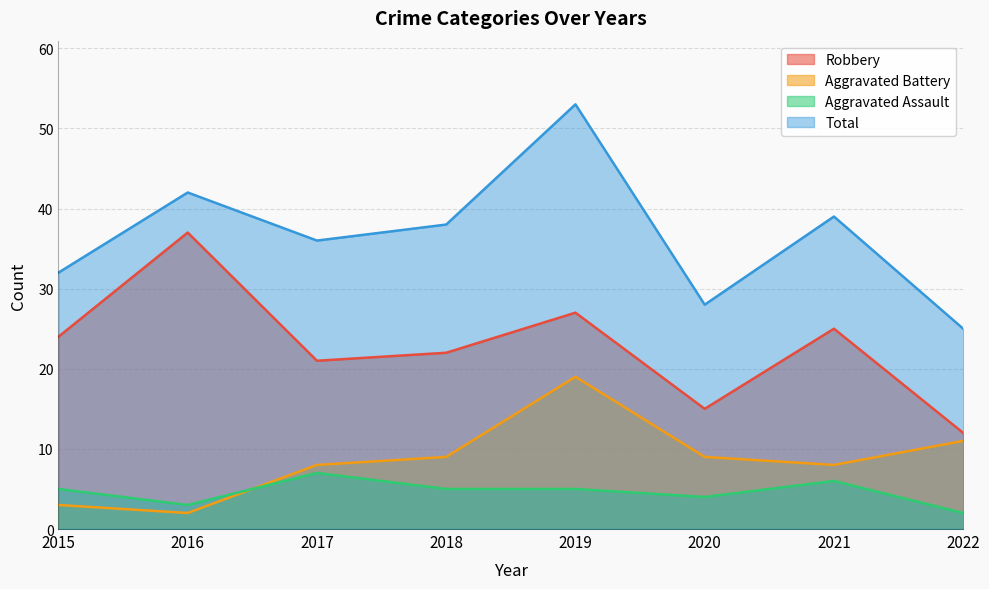

True or false: Total and Aggravated Assault intersect in this chart.

False